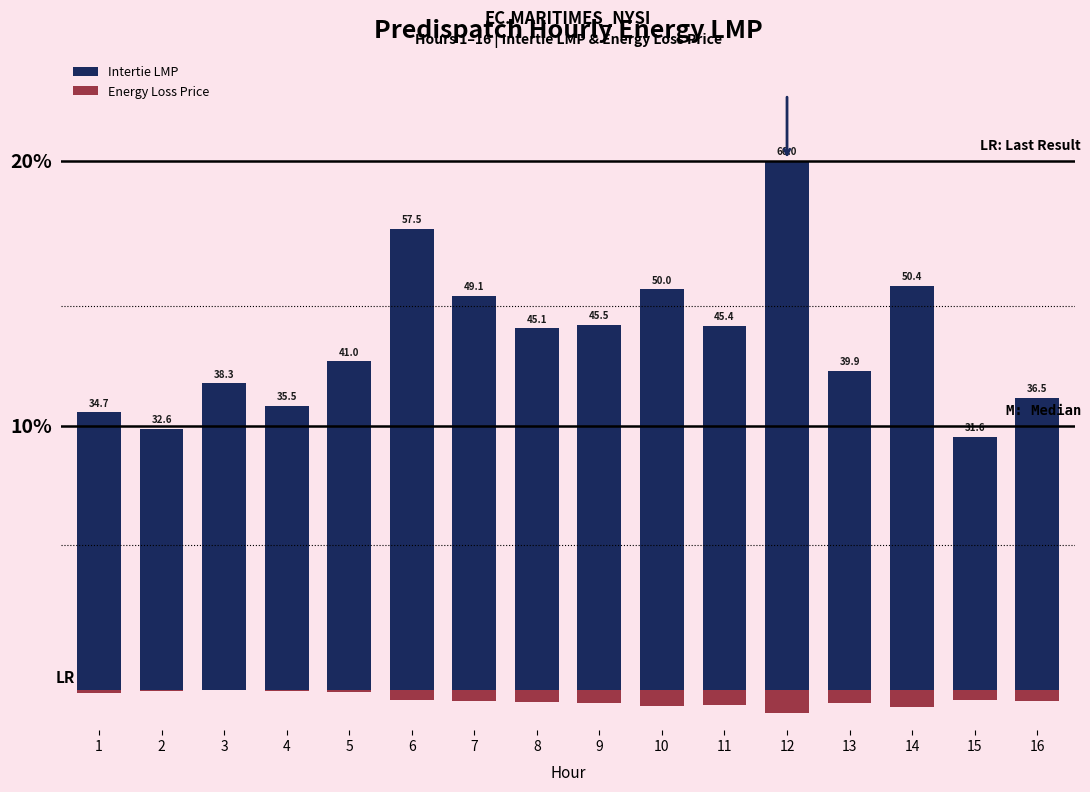

Rank the categories by Energy Loss Price value from lowest to highest.

12, 14, 10, 11, 9, 13, 8, 7, 16, 15, 6, 1, 5, 2, 4, 3